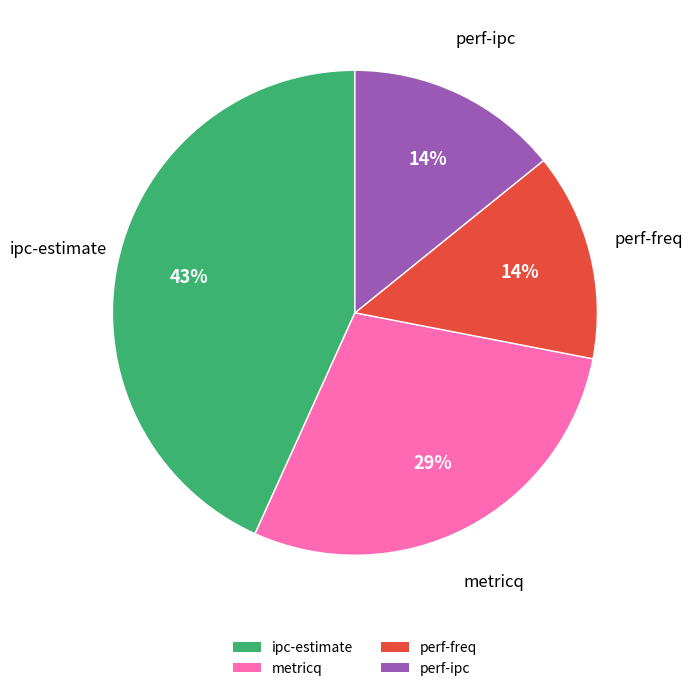

True or false: metricq accounts for 21% of the total.

False